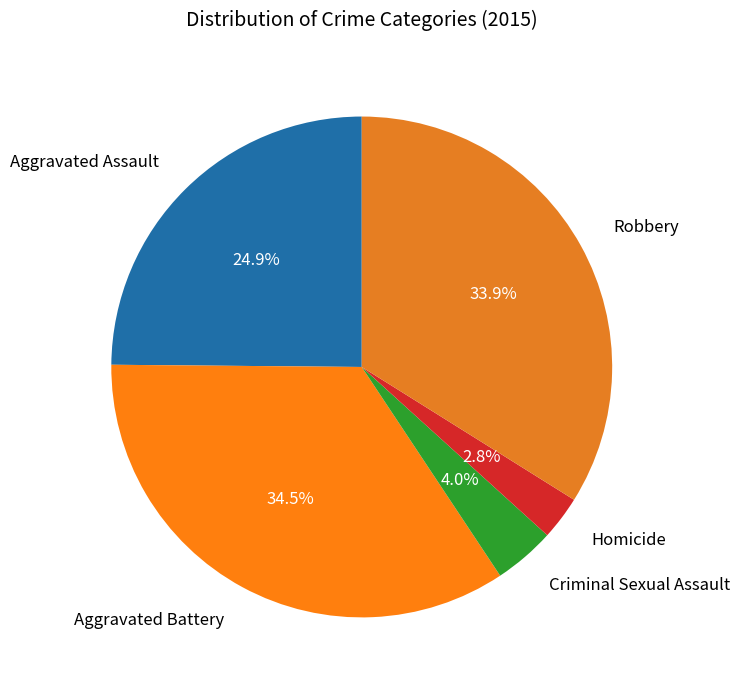

Is it true that Robbery is 46% of the pie?

False